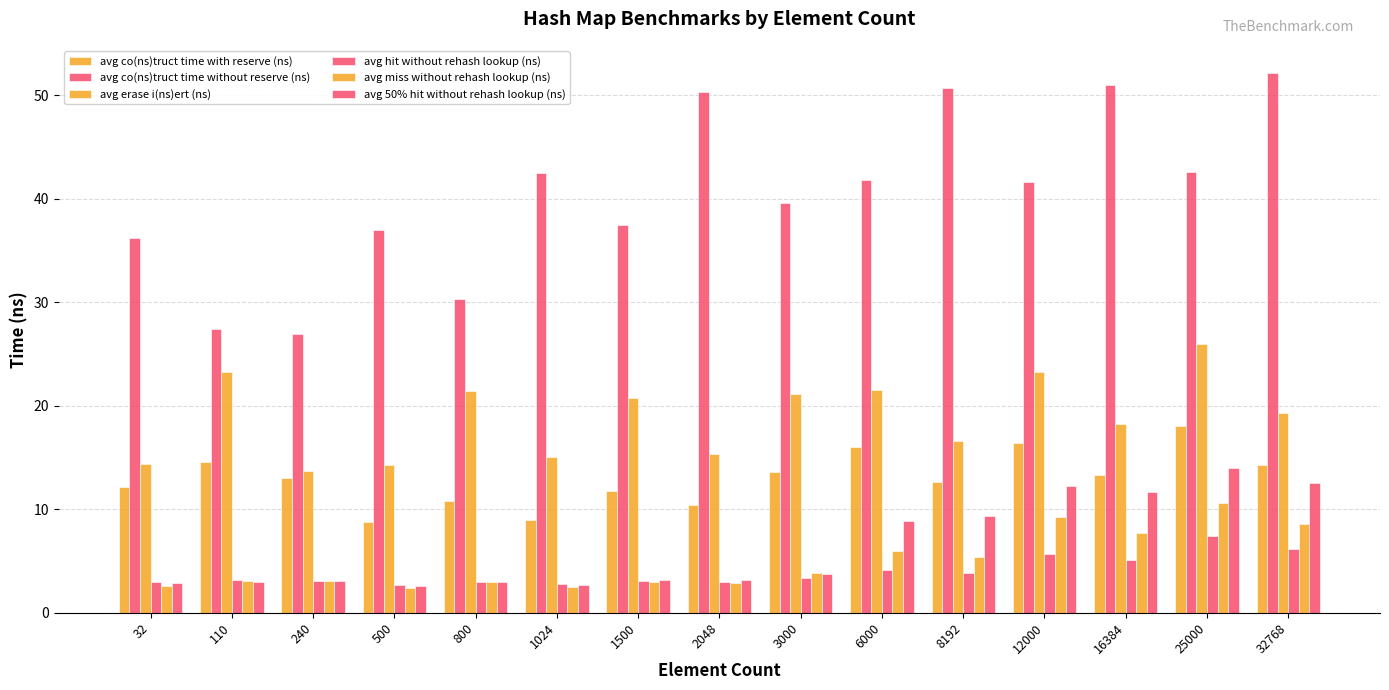

What is the sum of the avg hit without rehash lookup (ns) values at 3000 and 8192?

7.2